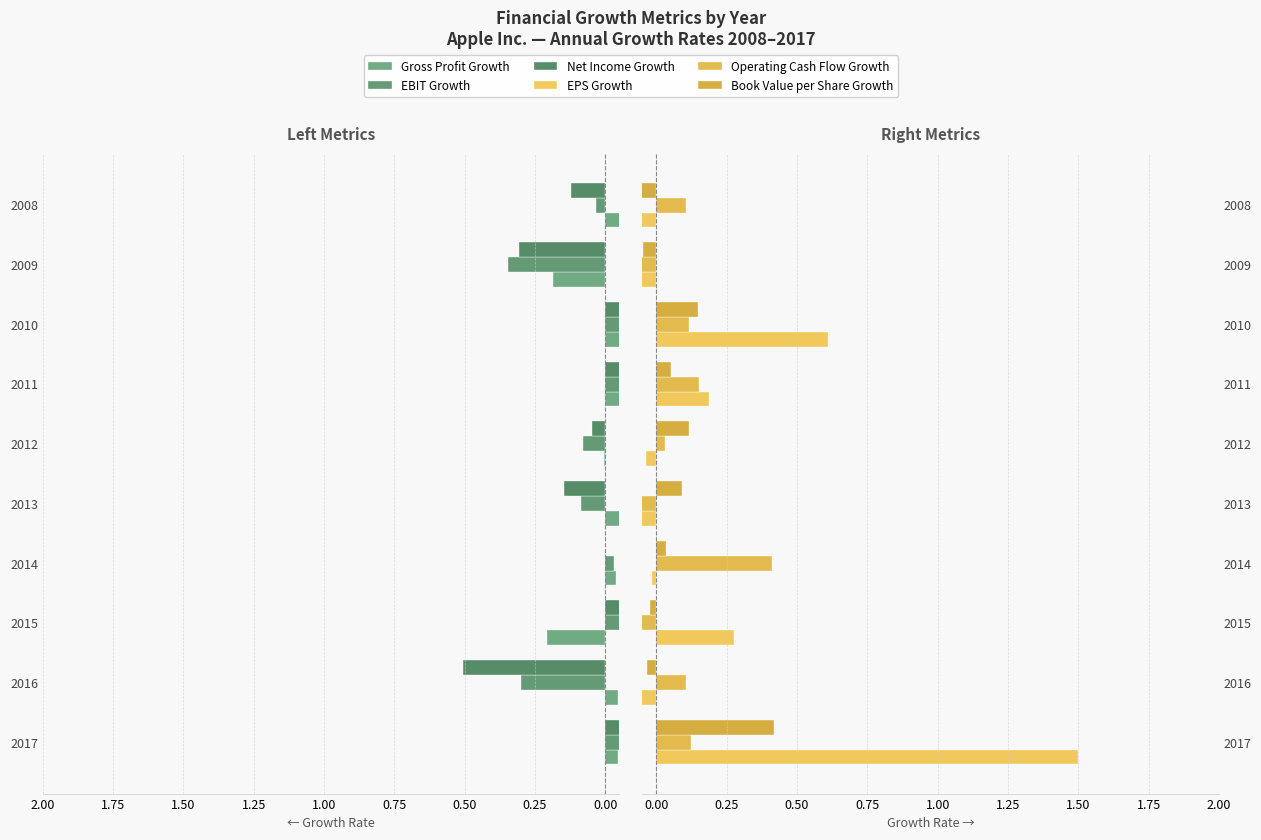

How many series are shown in this chart?

6